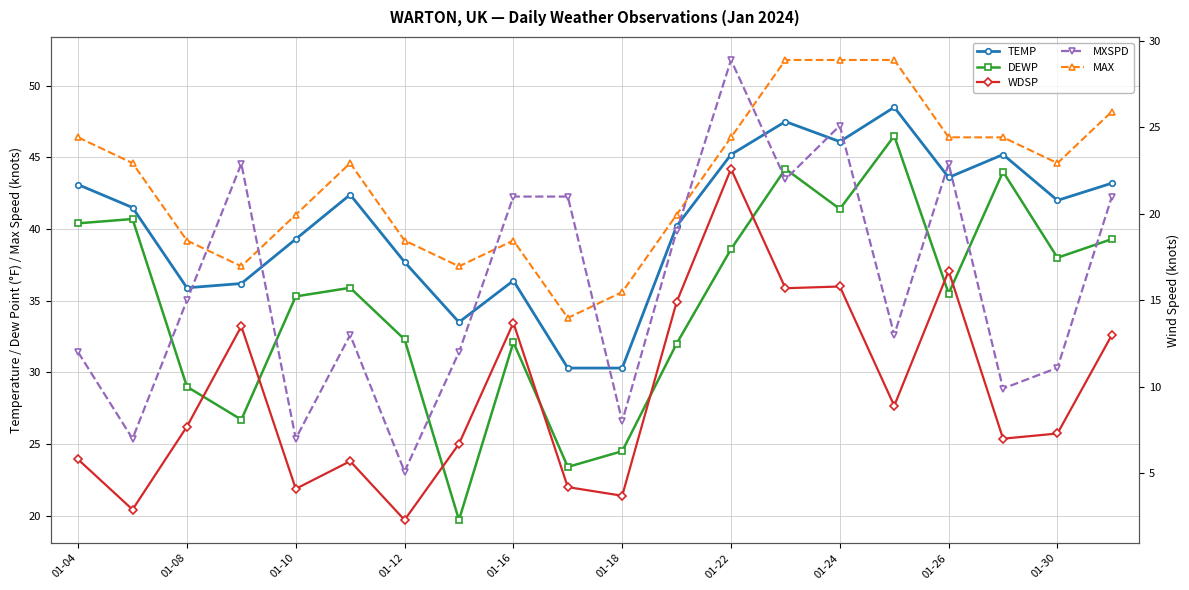

What is the difference between the maximum and minimum values in the DEWP series?

26.8